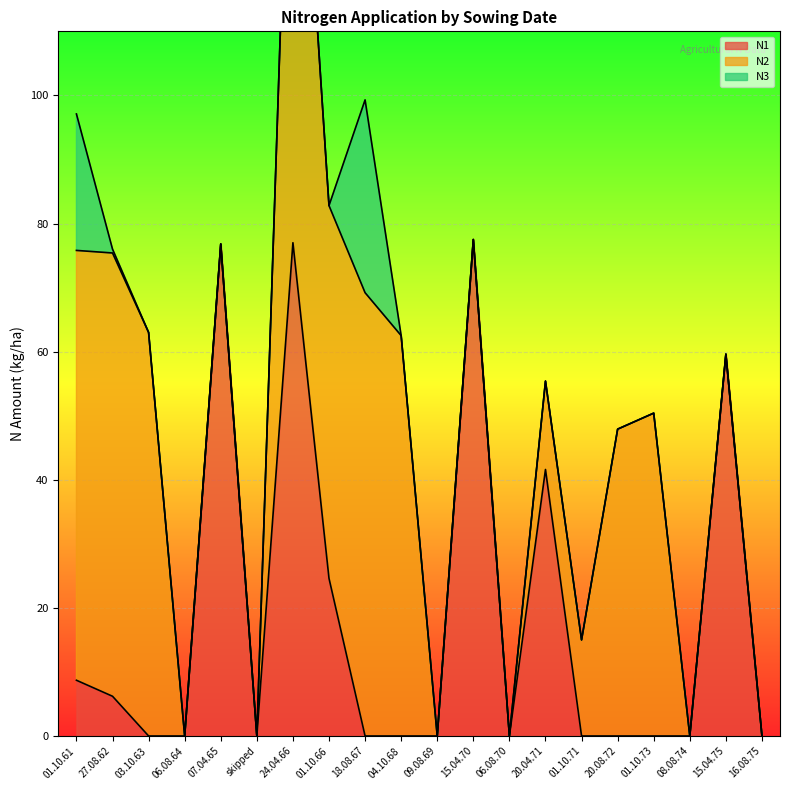

The N3 series shows 0.0 at 08.08.74. True or false?

True